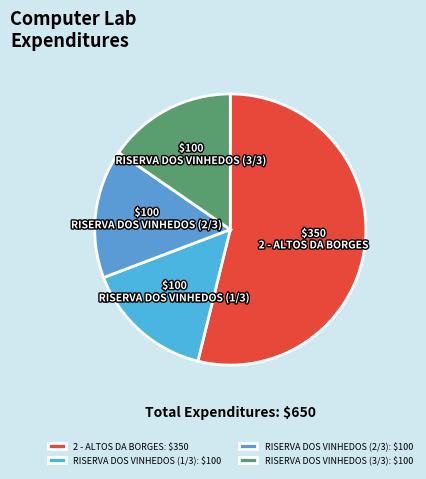

To the nearest percent, what is the difference between the 2 - ALTOS DA BORGES and RISERVA DOS VINHEDOS (1/3) slice percentages?

38%